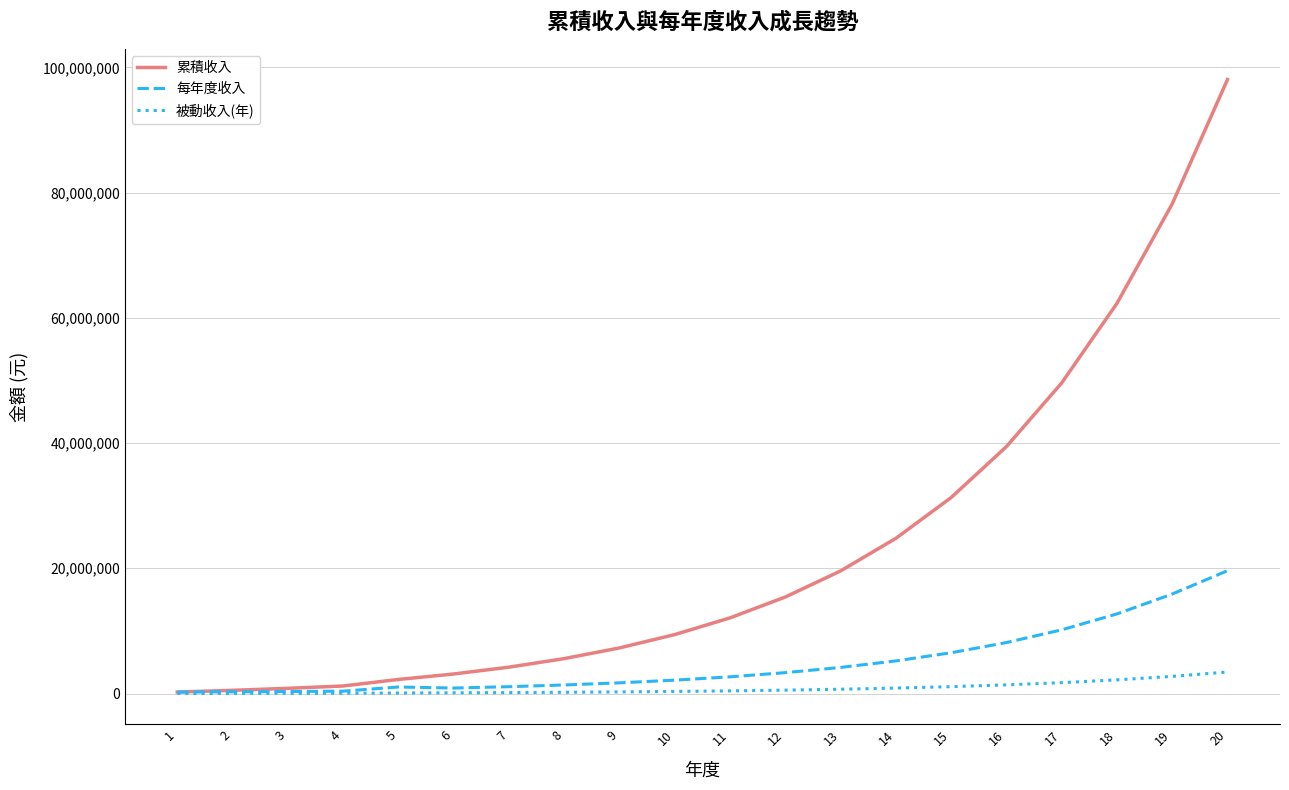

List the series in order of their overall mean, highest first.

累積收入, 每年度收入, 被動收入(年)